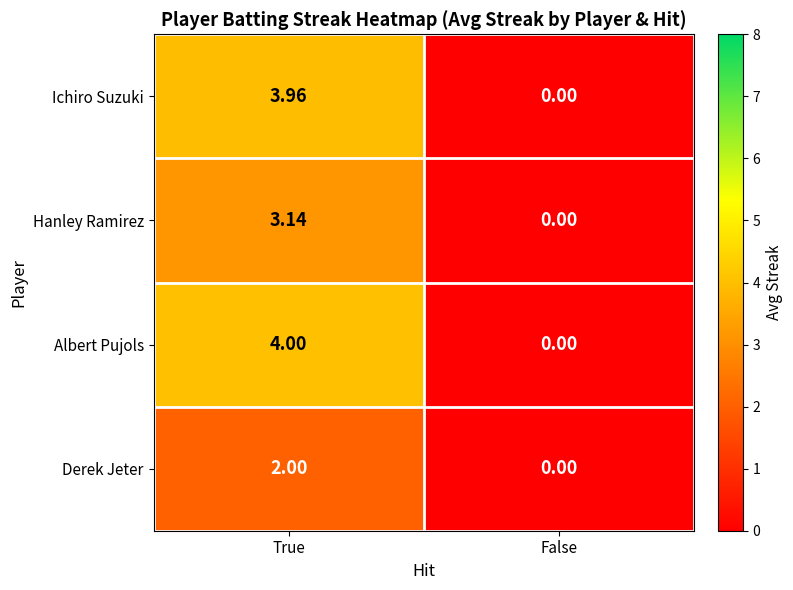

At which category is the sum across all series the highest?

True